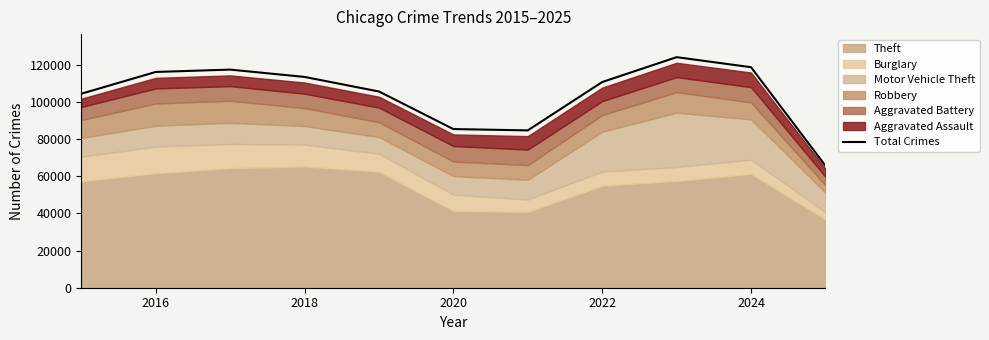

Reading left to right, what are all the values shown in this chart?

104398	116129	117396	113454	105616	85391	84687	110697	124088	118680	65644